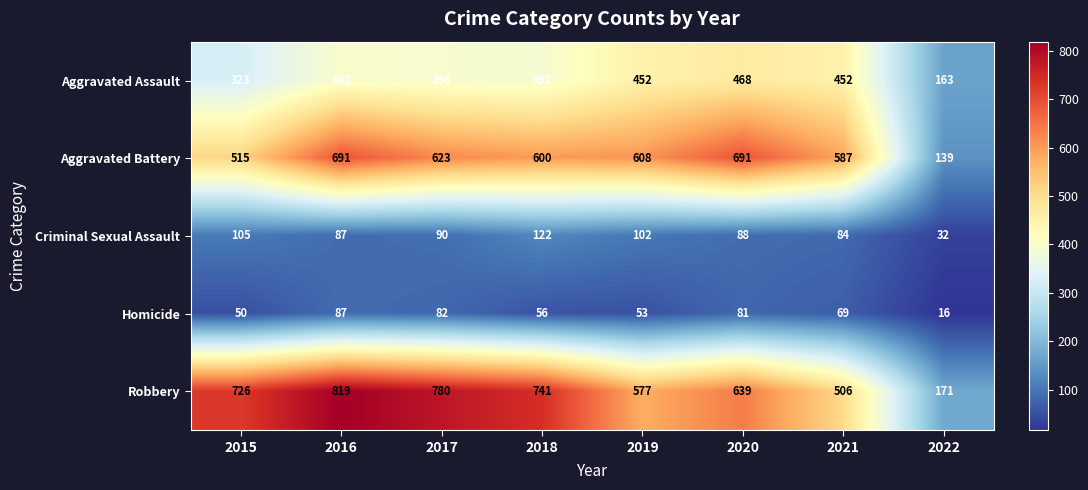

Between 2018 and 2022, which series saw the biggest shift?

Robbery